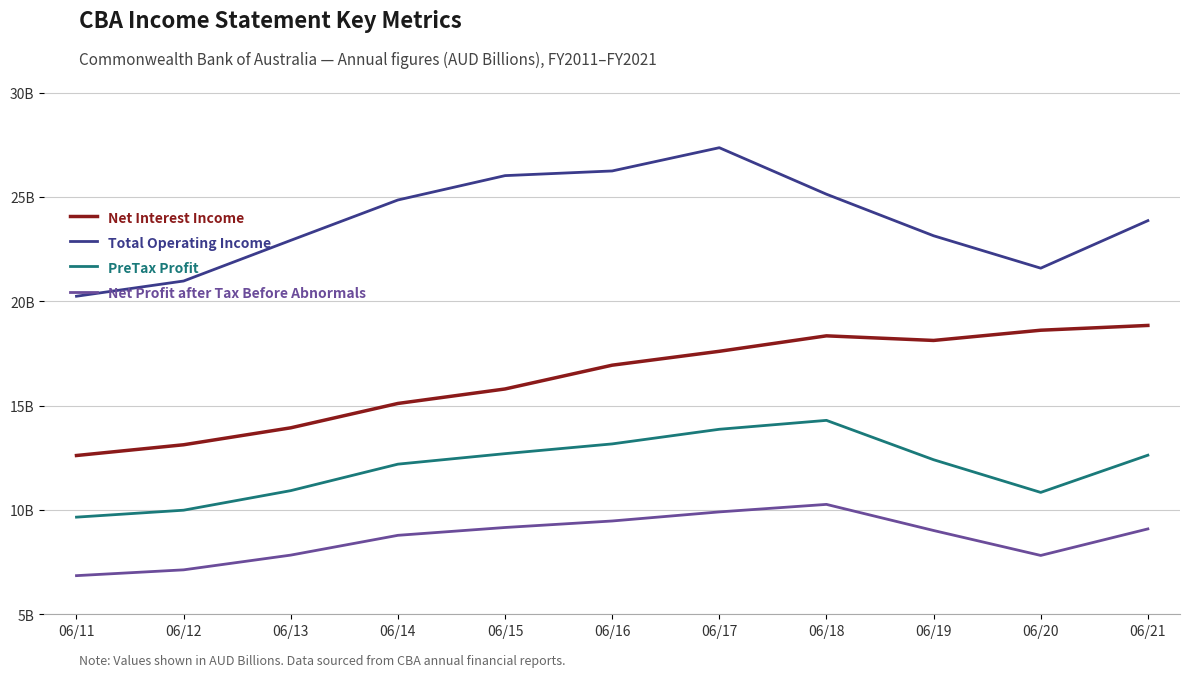

What is the sum of all Net Profit after Tax Before Abnormals values?

95.3